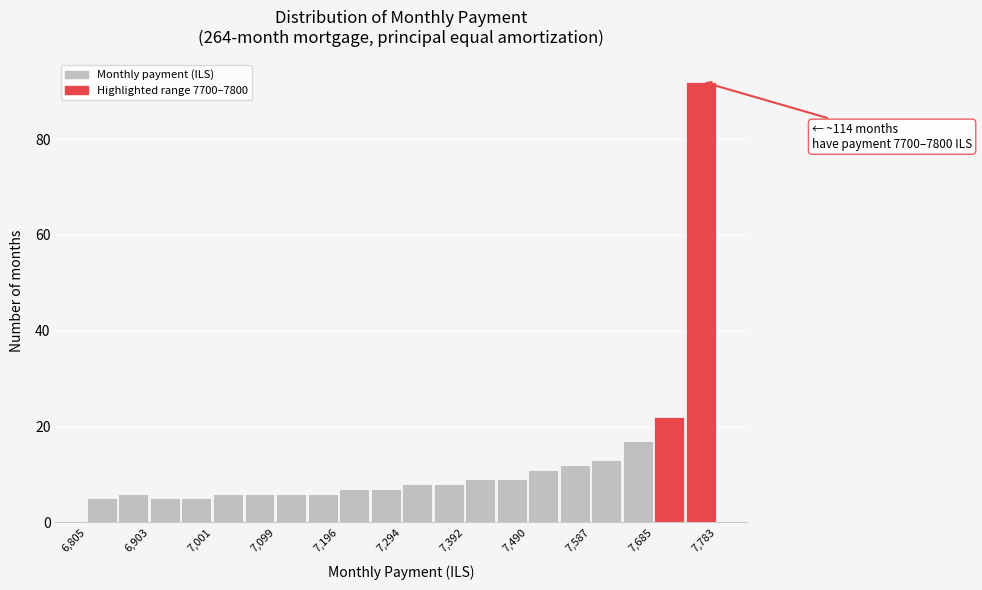

Over which range of the x-axis is the bar tallest?

7730 to 7780